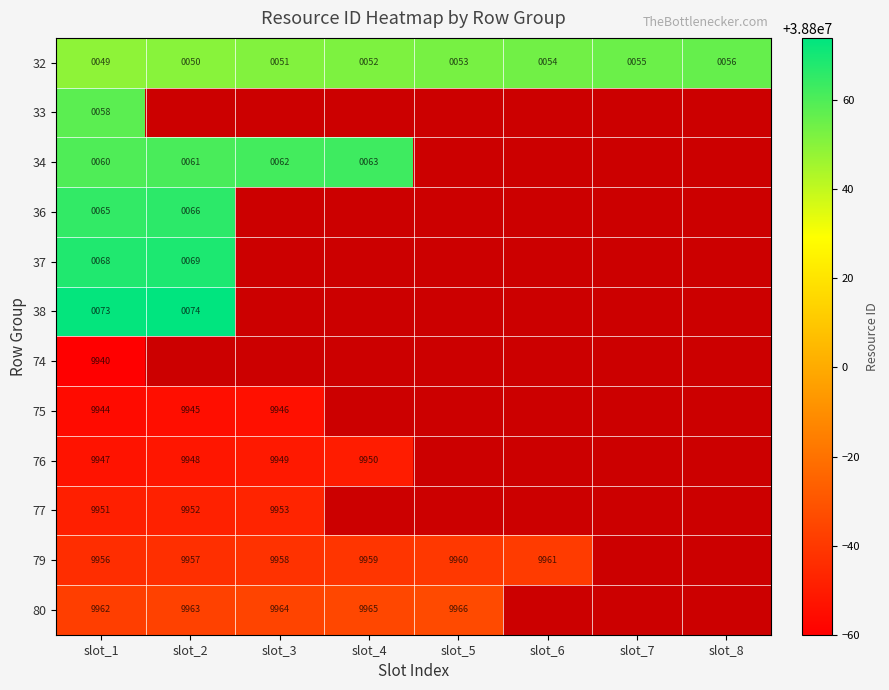

Is it true that 32 equals 52 at slot_4?

True